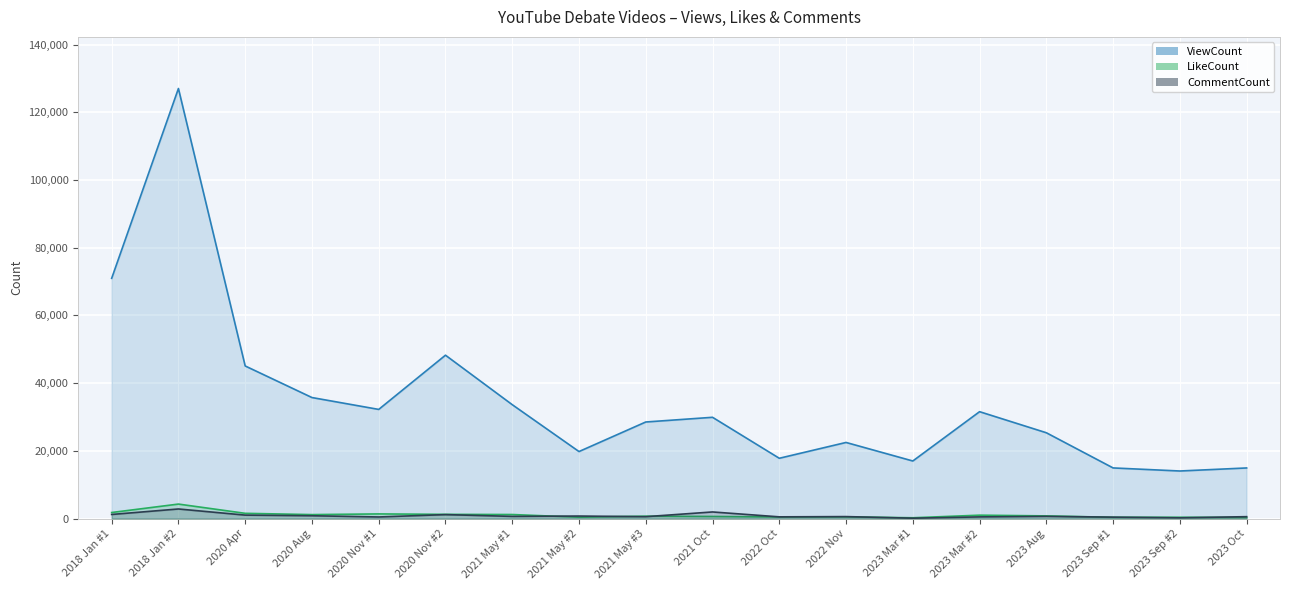

Between 2021 May #3 and 2023 Mar #2, which is larger?

2023 Mar #2